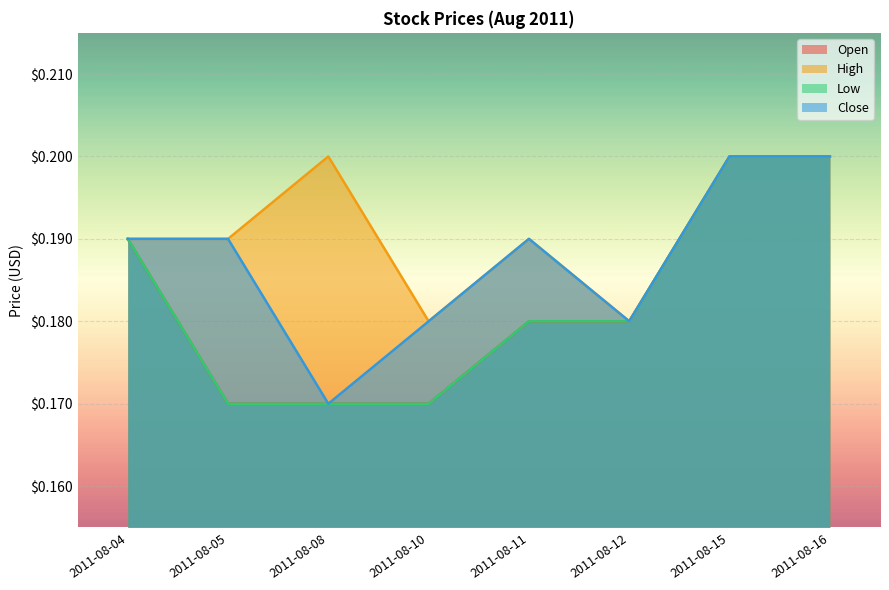

What is the sum of all Open values?

1.5